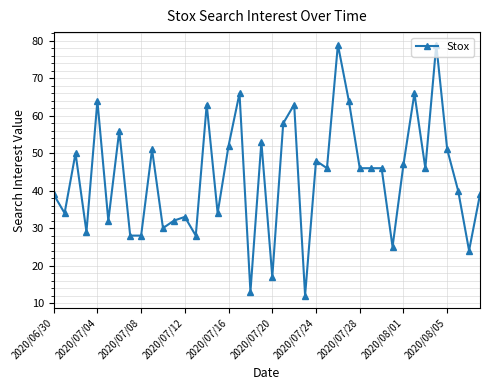

What is the greatest value displayed?

79